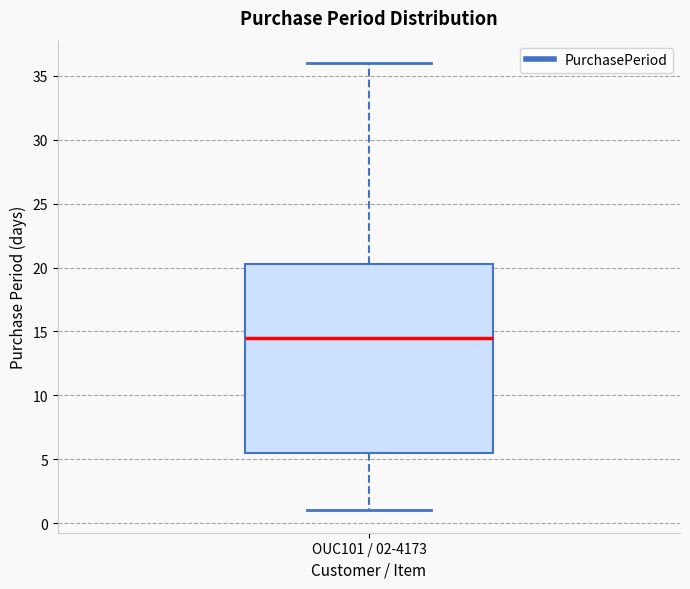

Transcribe this box plot: give where the median line is, the range the box spans, and where the two whiskers end, as read against the y-axis. The values are not printed on the chart, so give them approximately, as read against the axis.

median 14.5, box 5.5 to 20.5, whiskers 1.0 to 36.0